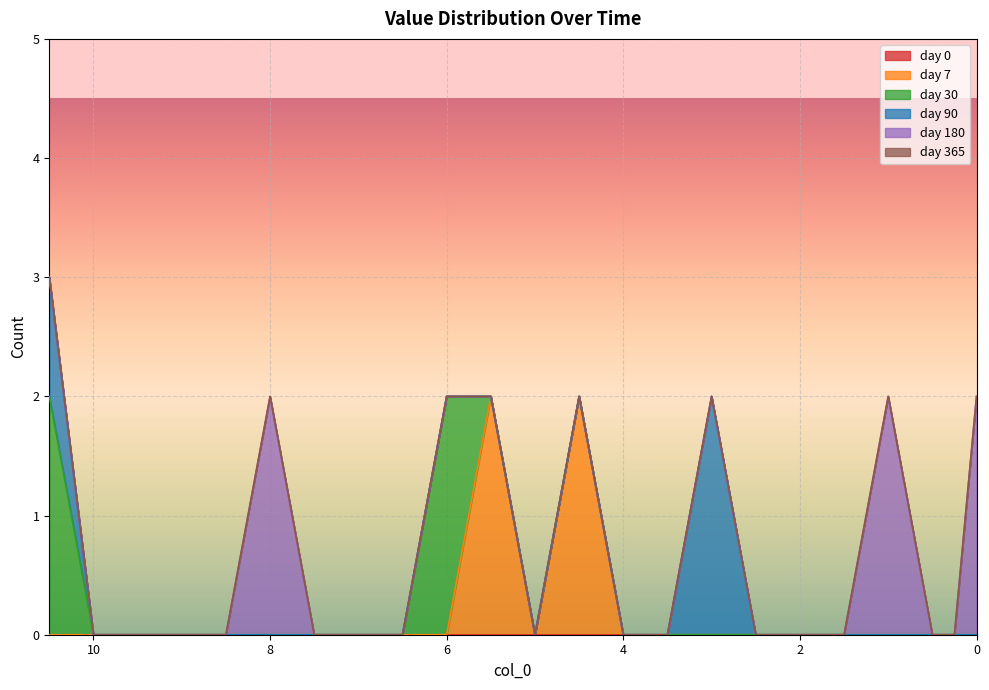

Reading right to left, list all the values displayed in this chart.

day 0: 0.0=0	0.25=0	0.5=0	1.0=0	1.5=0	2.0=0	2.5=0	3.0=0	3.5=0	4.0=0	4.5=0	5.0=0	5.5=0	6.0=0	6.5=0	7.0=0	7.5=0	8.0=0	8.5=0	9.0=0	9.5=0	10.0=0	10.5=0
day 7: 0.0=0	0.25=0	0.5=0	1.0=0	1.5=0	2.0=0	2.5=0	3.0=0	3.5=0	4.0=0	4.5=2	5.0=0	5.5=2	6.0=0	6.5=0	7.0=0	7.5=0	8.0=0	8.5=0	9.0=0	9.5=0	10.0=0	10.5=0
day 30: 0.0=0	0.25=0	0.5=0	1.0=0	1.5=0	2.0=0	2.5=0	3.0=0	3.5=0	4.0=0	4.5=0	5.0=0	5.5=0	6.0=2	6.5=0	7.0=0	7.5=0	8.0=0	8.5=0	9.0=0	9.5=0	10.0=0	10.5=2
day 90: 0.0=0	0.25=0	0.5=0	1.0=0	1.5=0	2.0=0	2.5=0	3.0=2	3.5=0	4.0=0	4.5=0	5.0=0	5.5=0	6.0=0	6.5=0	7.0=0	7.5=0	8.0=0	8.5=0	9.0=0	9.5=0	10.0=0	10.5=1
day 180: 0.0=2	0.25=0	0.5=0	1.0=2	1.5=0	2.0=0	2.5=0	3.0=0	3.5=0	4.0=0	4.5=0	5.0=0	5.5=0	6.0=0	6.5=0	7.0=0	7.5=0	8.0=2	8.5=0	9.0=0	9.5=0	10.0=0	10.5=0
day 365: 0.0=0	0.25=0	0.5=0	1.0=0	1.5=0	2.0=0	2.5=0	3.0=0	3.5=0	4.0=0	4.5=0	5.0=0	5.5=0	6.0=0	6.5=0	7.0=0	7.5=0	8.0=0	8.5=0	9.0=0	9.5=0	10.0=0	10.5=0